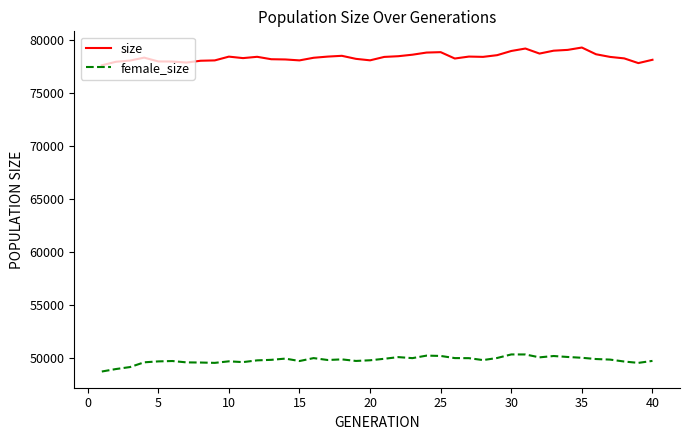

Rank the series by their maximum value, from highest to lowest.

size, female_size